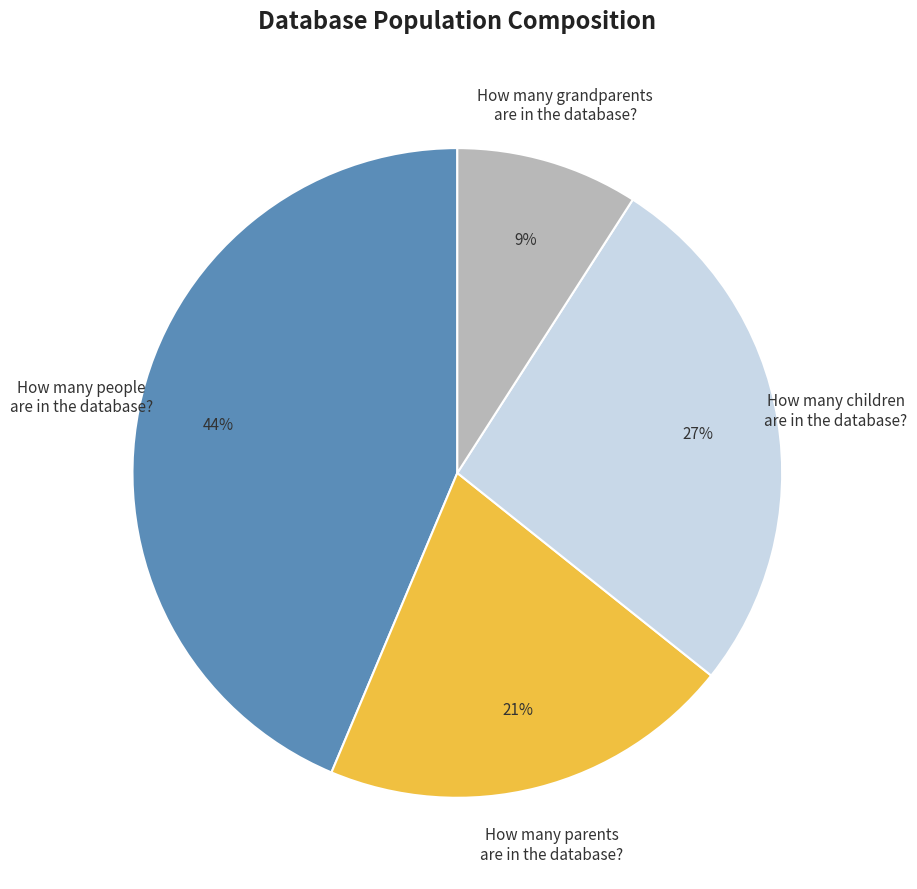

Rank the categories by value from highest to lowest.

How many people are in the database?, How many children are in the database?, How many parents are in the database?, How many grandparents are in the database?